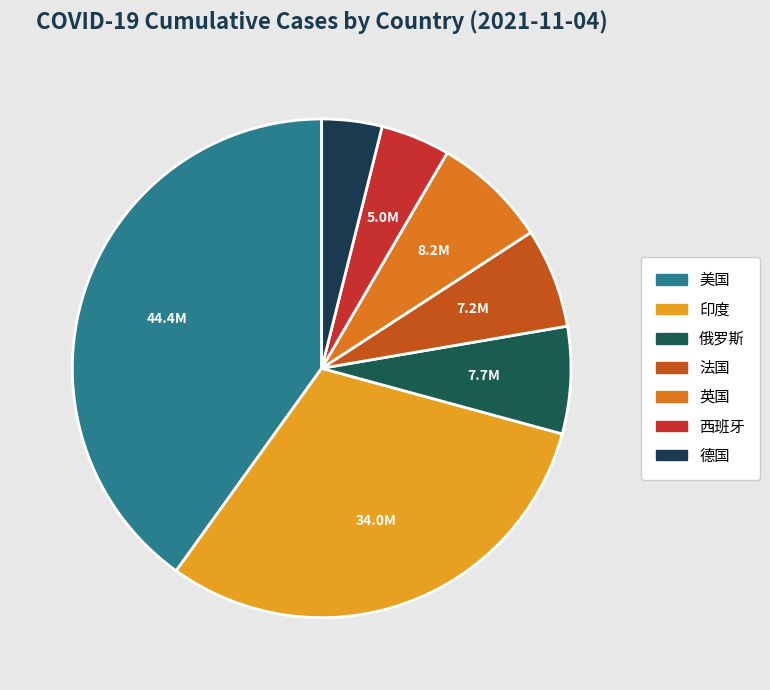

Which category has the smallest portion of the pie?

德国